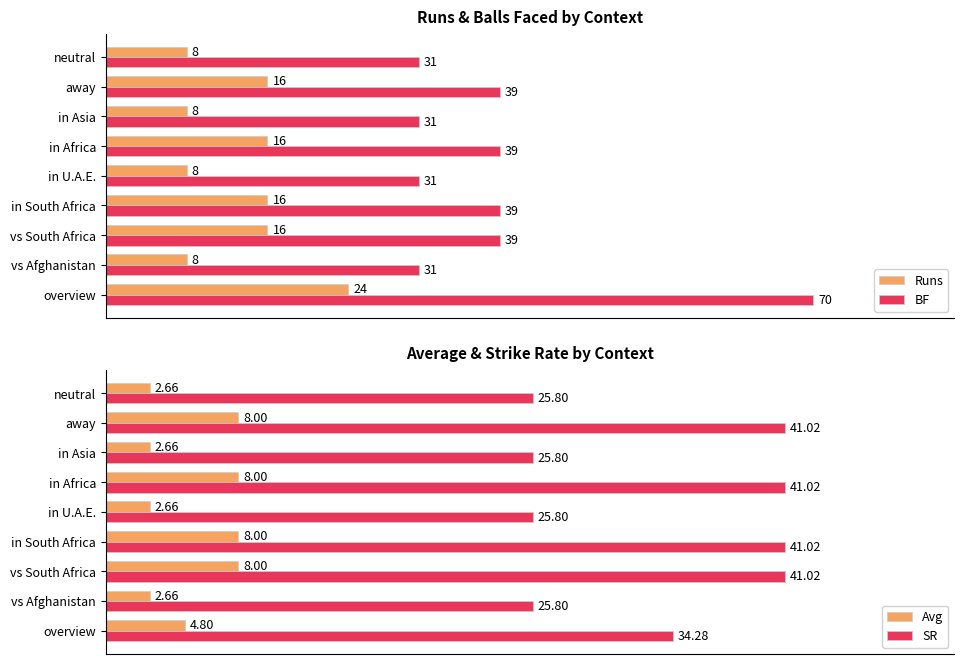

At which label is Avg closest to 5?

overview